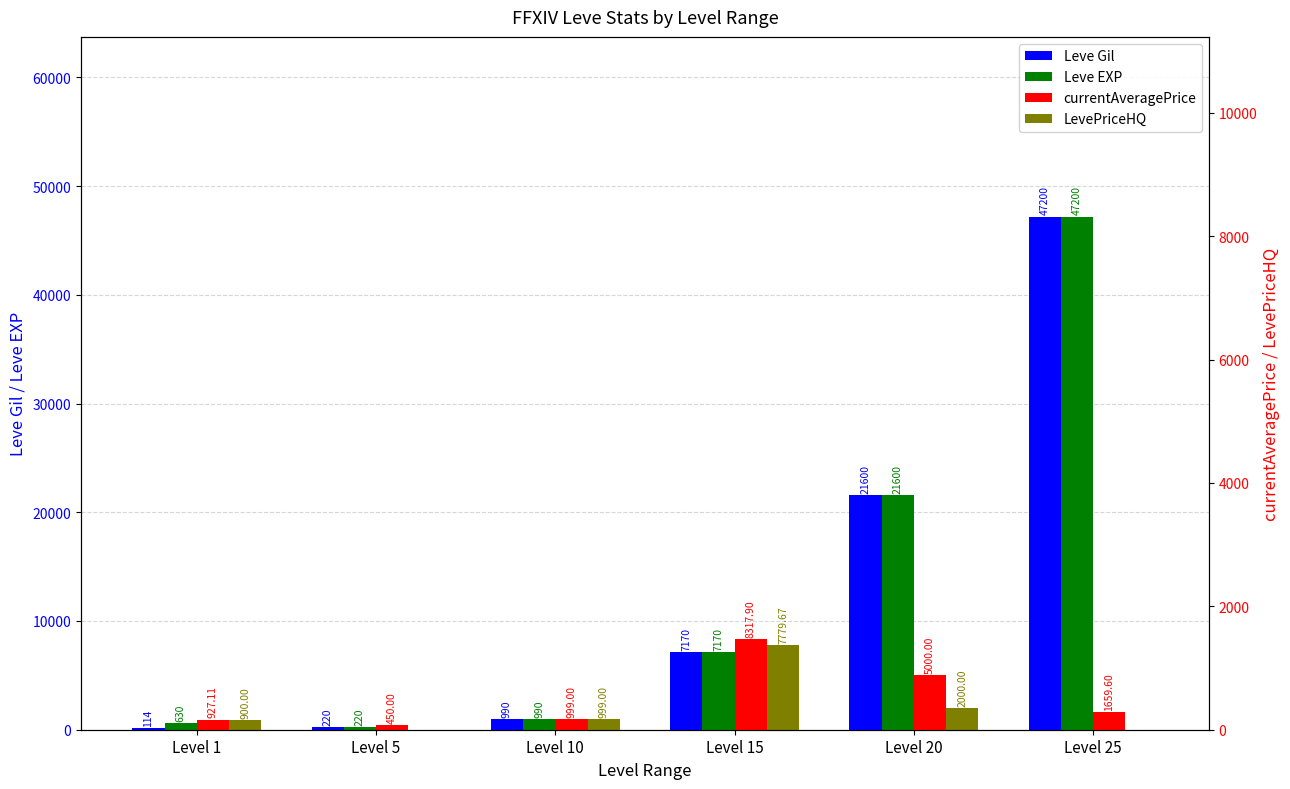

What is the total value across all series at Level 5?

890.0